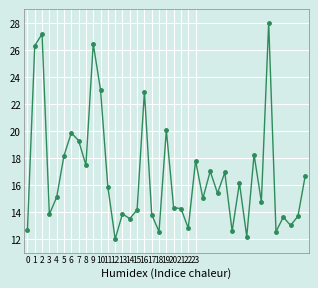

True or false: there are more than 1 points higher than both neighbors.

True